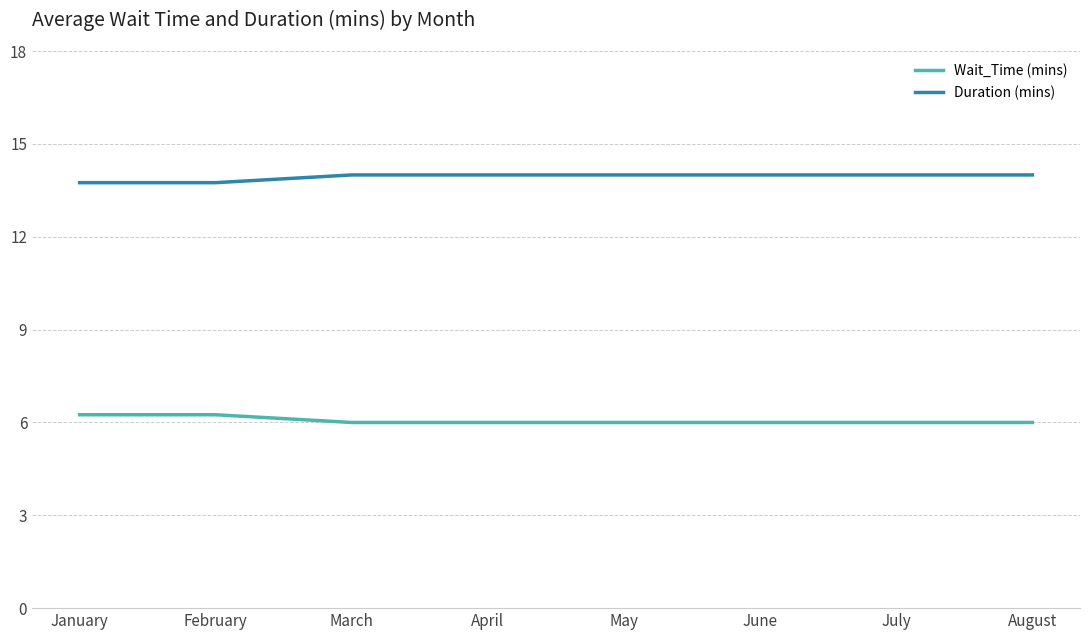

What is the spread (max minus min) of values at June?

8.0